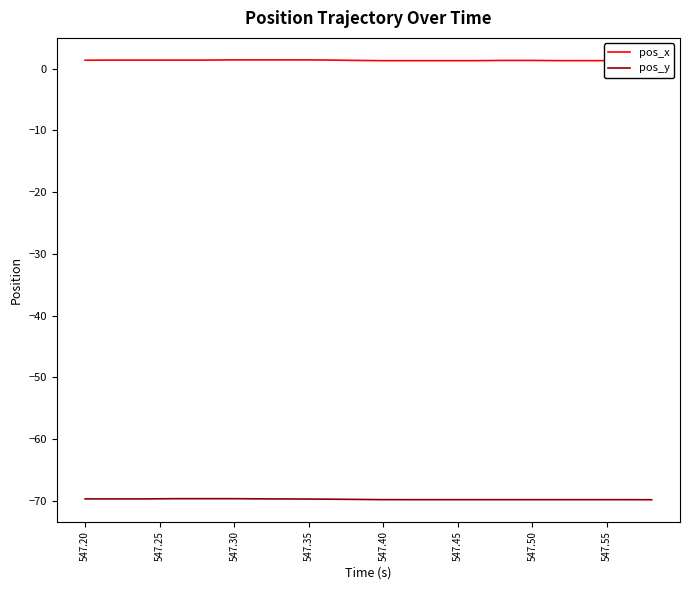

Rank the series by their average value, from lowest to highest.

pos_y, pos_x